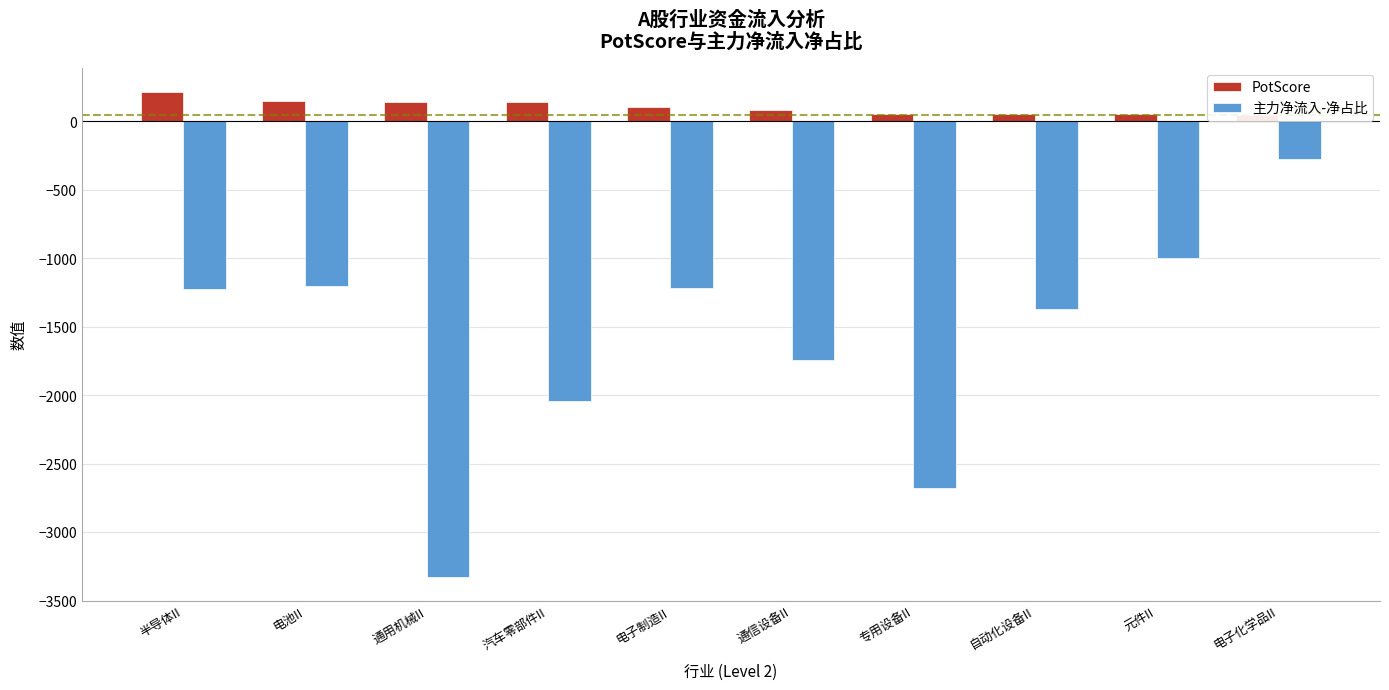

Reading left to right, what are all the values shown in this chart?

PotScore: 213.9	149.5	142.3	139.3	107.4	79.5	53.8	53.7	51.6	49.8
主力净流入-净占比: -1222.1	-1202.7	-3323.5	-2038.3	-1218.8	-1739.8	-2676.5	-1370.9	-996.6	-277.4